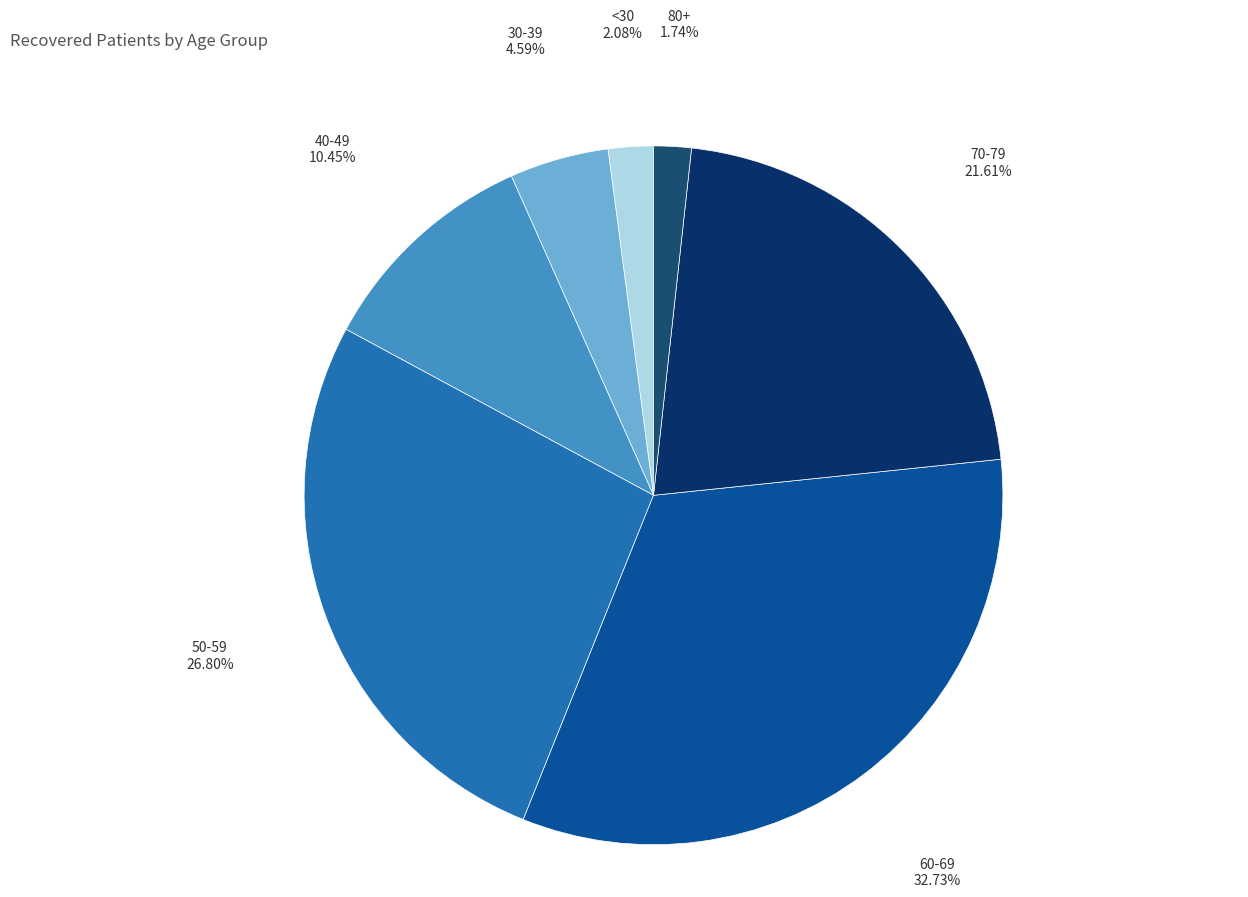

Which slice is the largest?

60-69